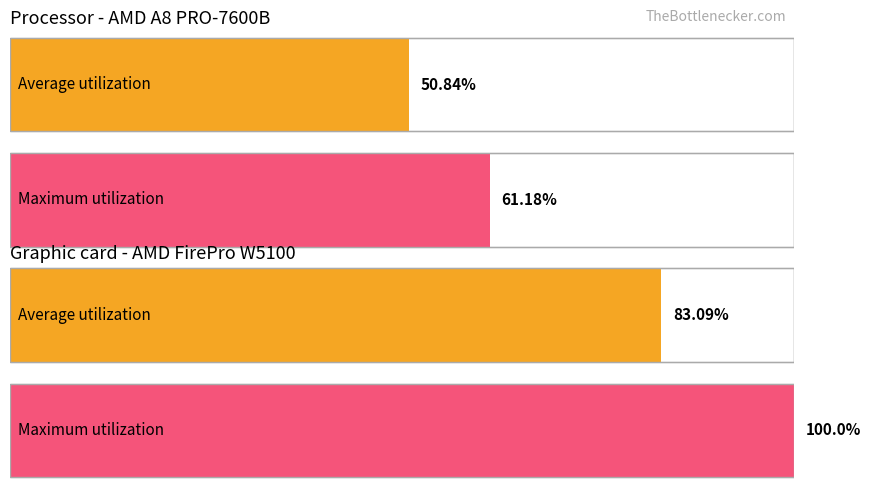

What is the sum of the values at values and 2?

133.9